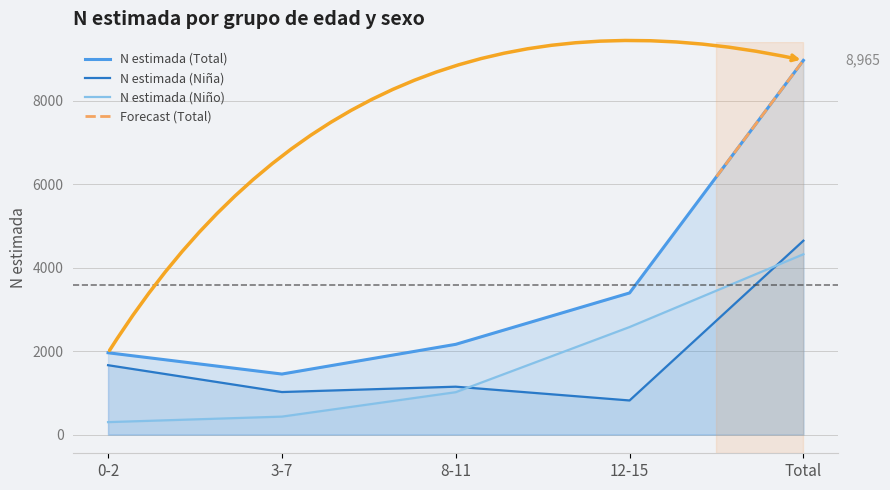

Where do N estimada (Niño) and N estimada (Niña) first cross each other?

8-11 and 12-15